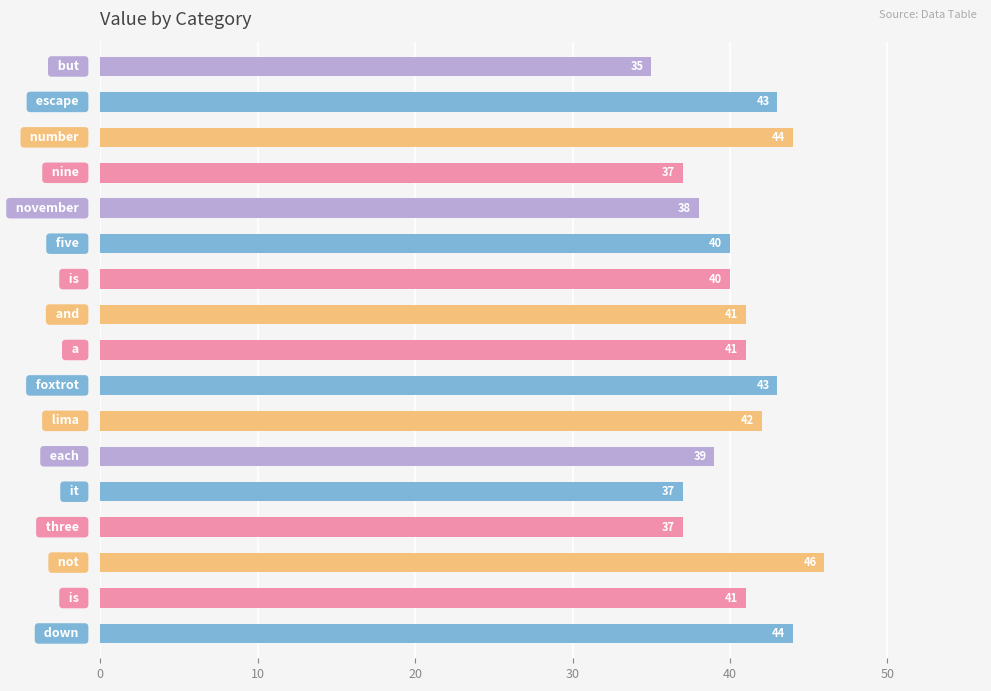

What is the average value?

40